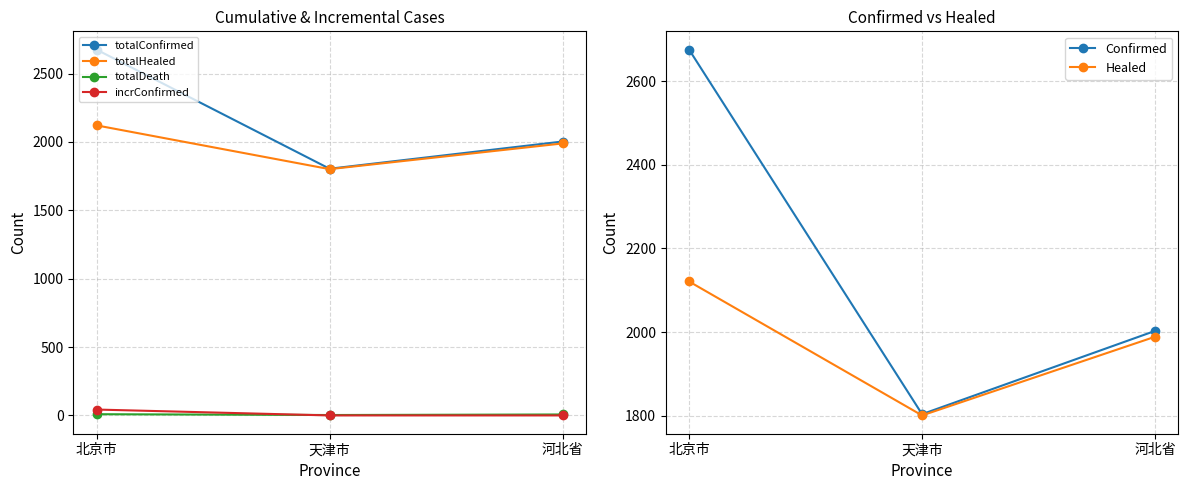

What is the value of the Confirmed point at the 3rd from the left?

2003